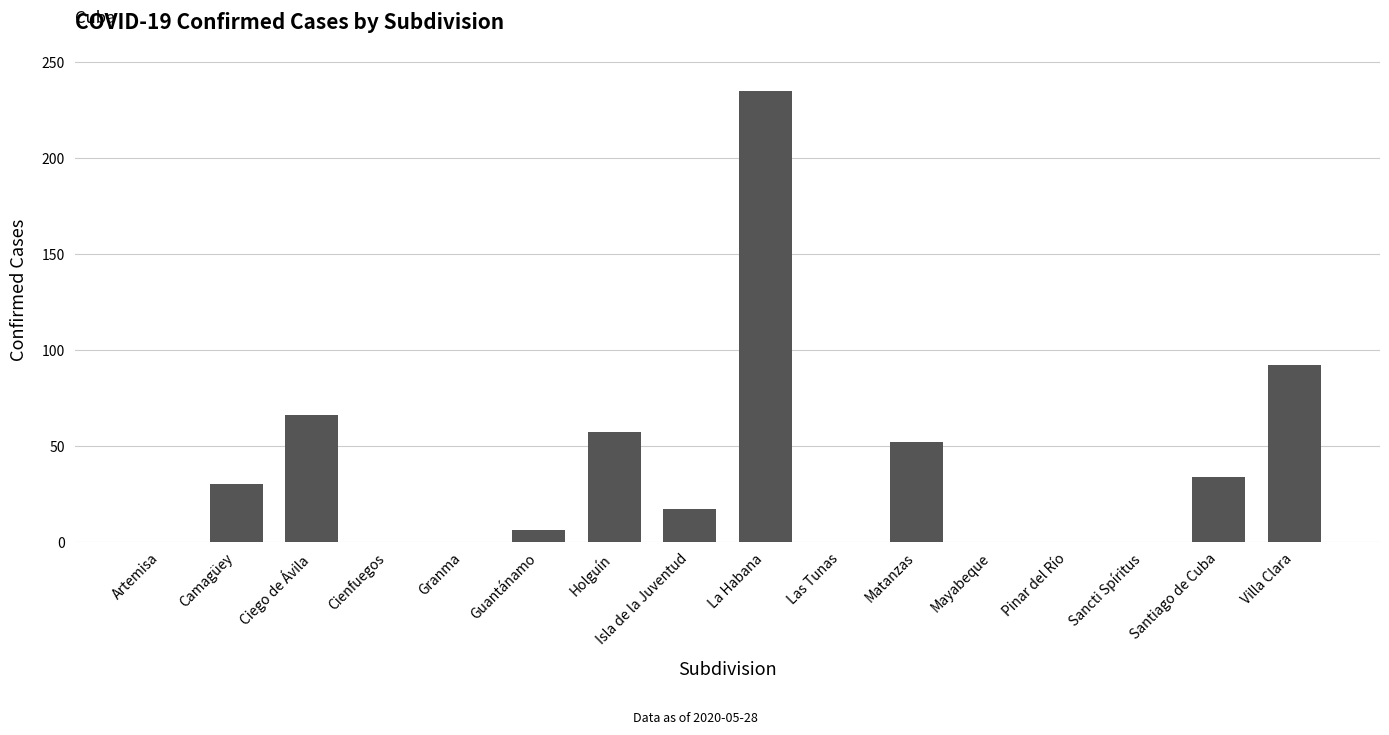

Which has a higher value, Cienfuegos or Santiago de Cuba?

Santiago de Cuba